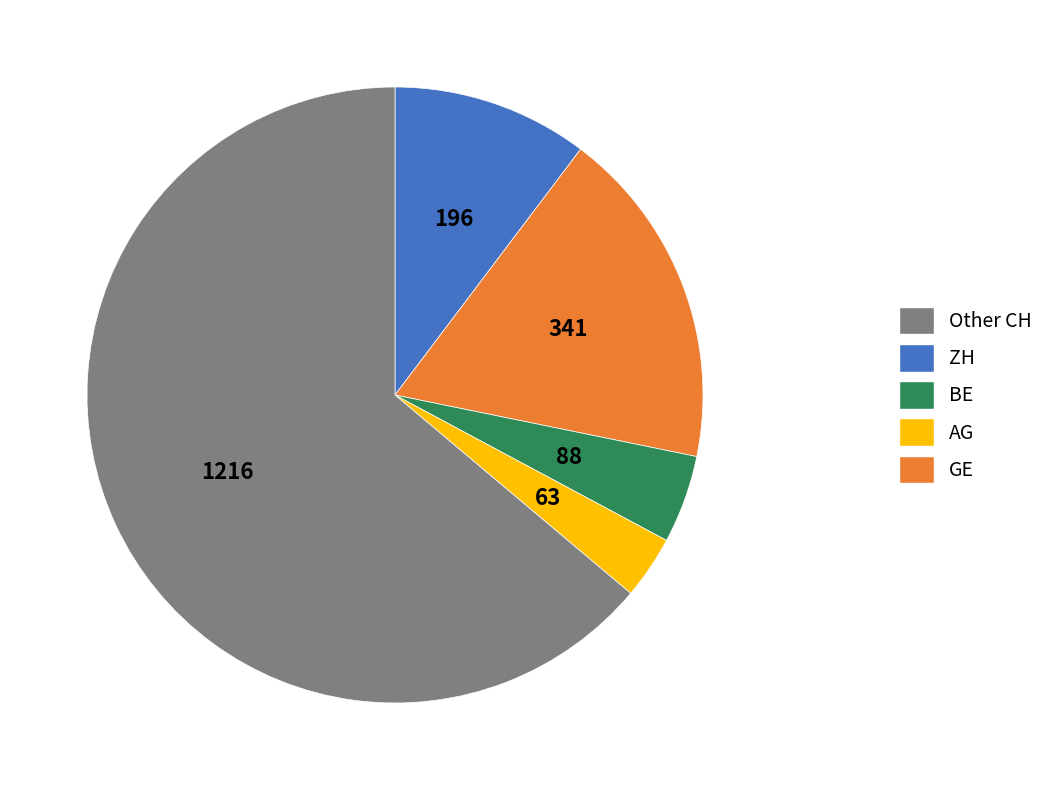

Which has a higher value, GE or BE?

GE